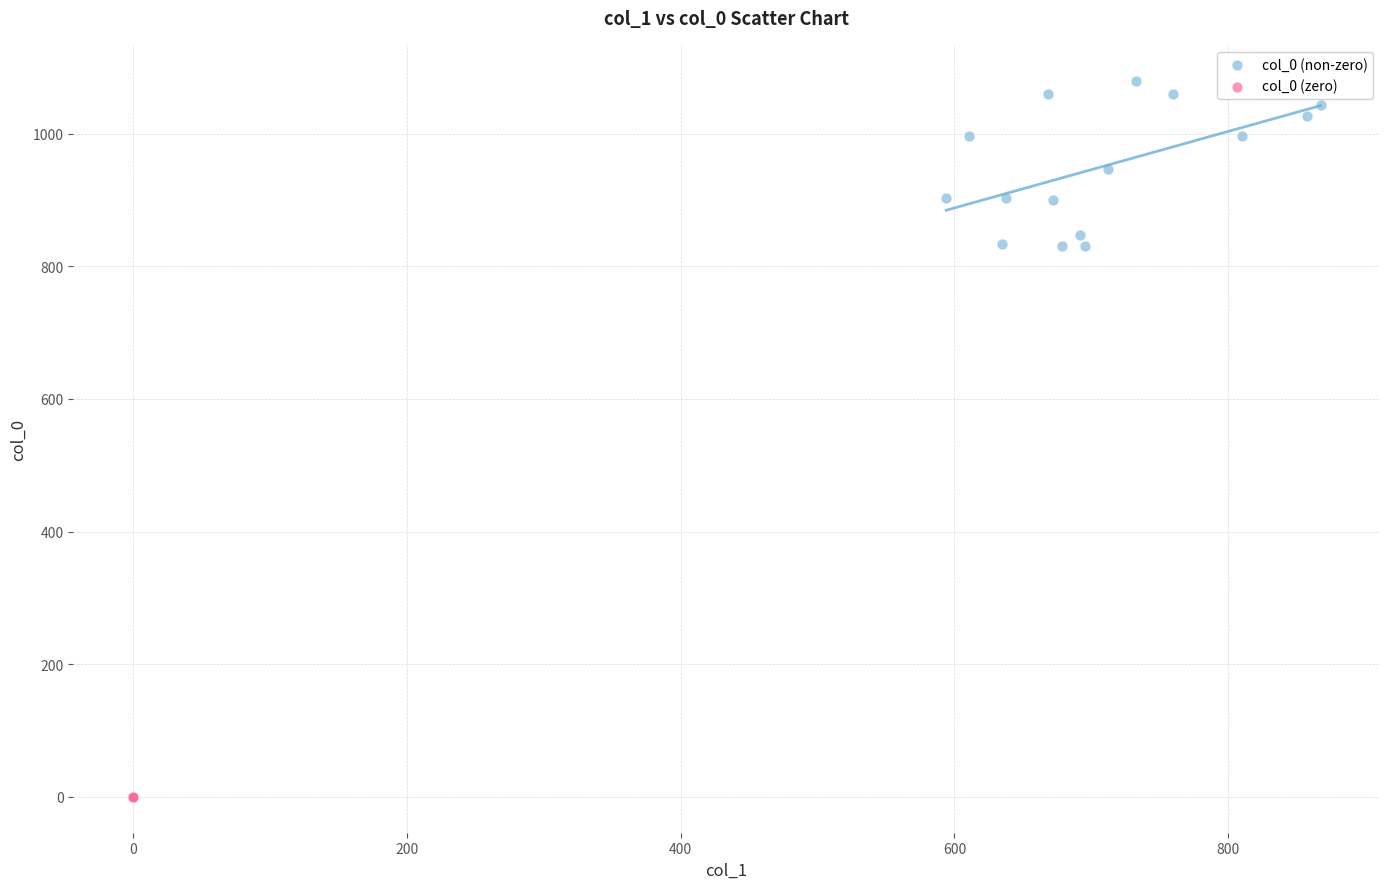

Which series reaches the minimum Y coordinate?

col_0 (zero)